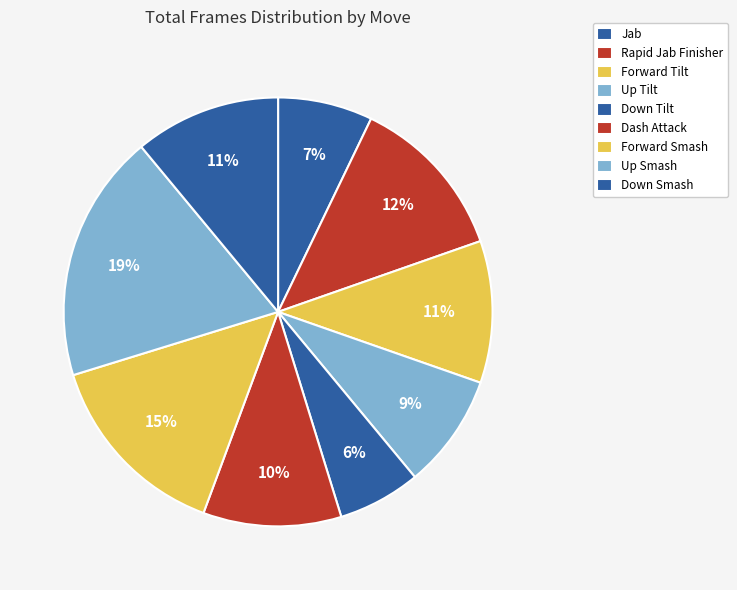

How many segments does this pie chart have?

9